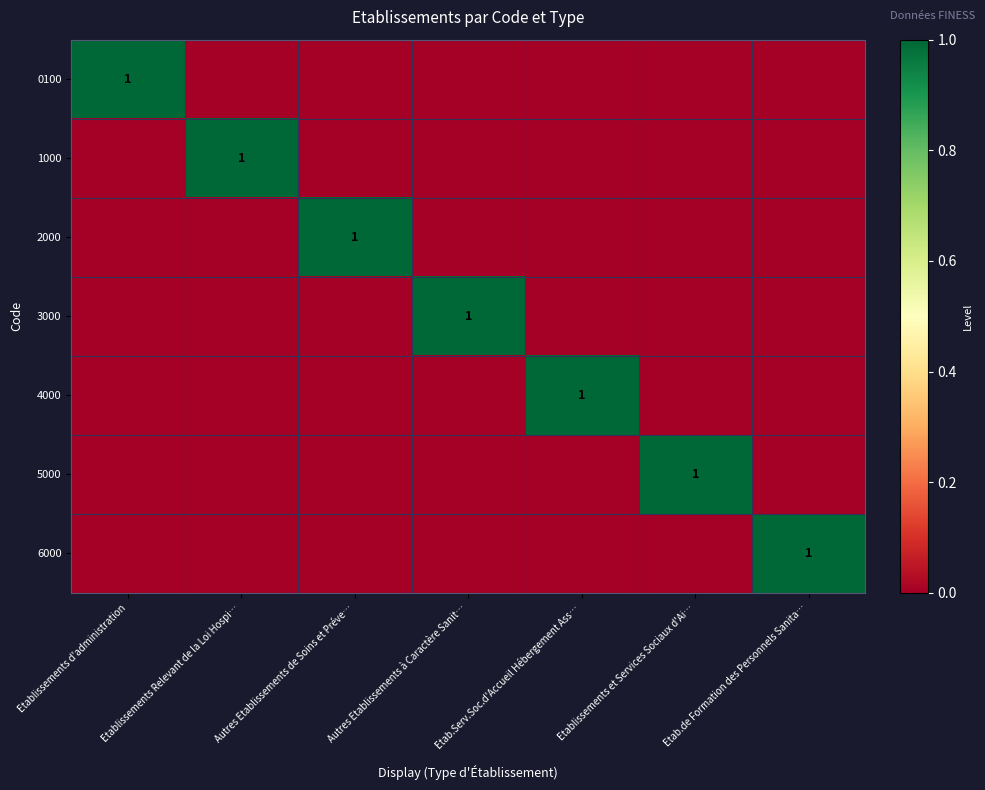

The value of 3000 at Autres Etablissements à Caractère Sanit… is 1. True or false?

True